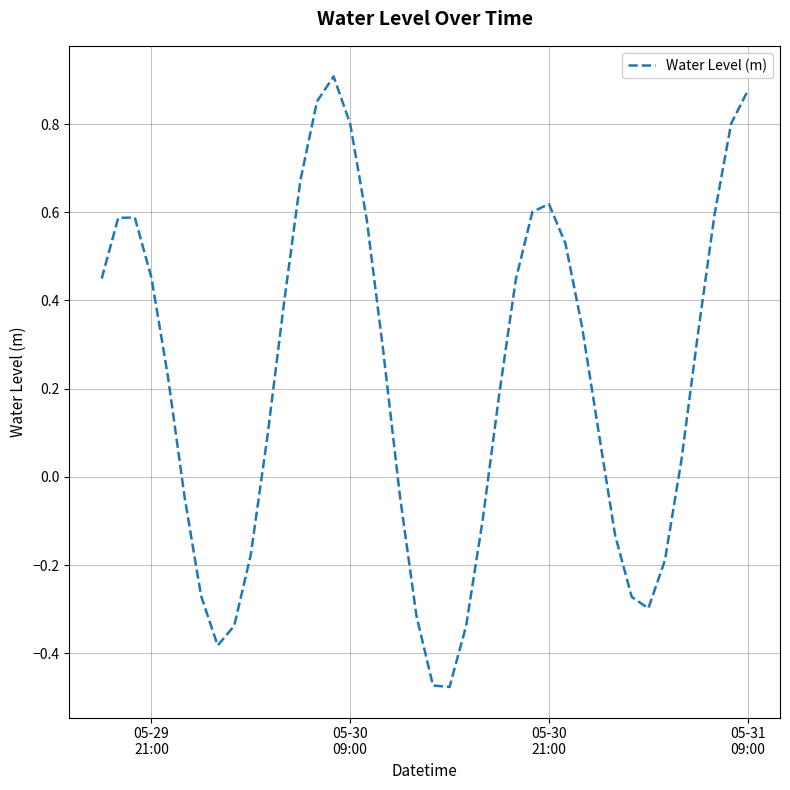

What is the difference between the maximum and minimum values?

1.4